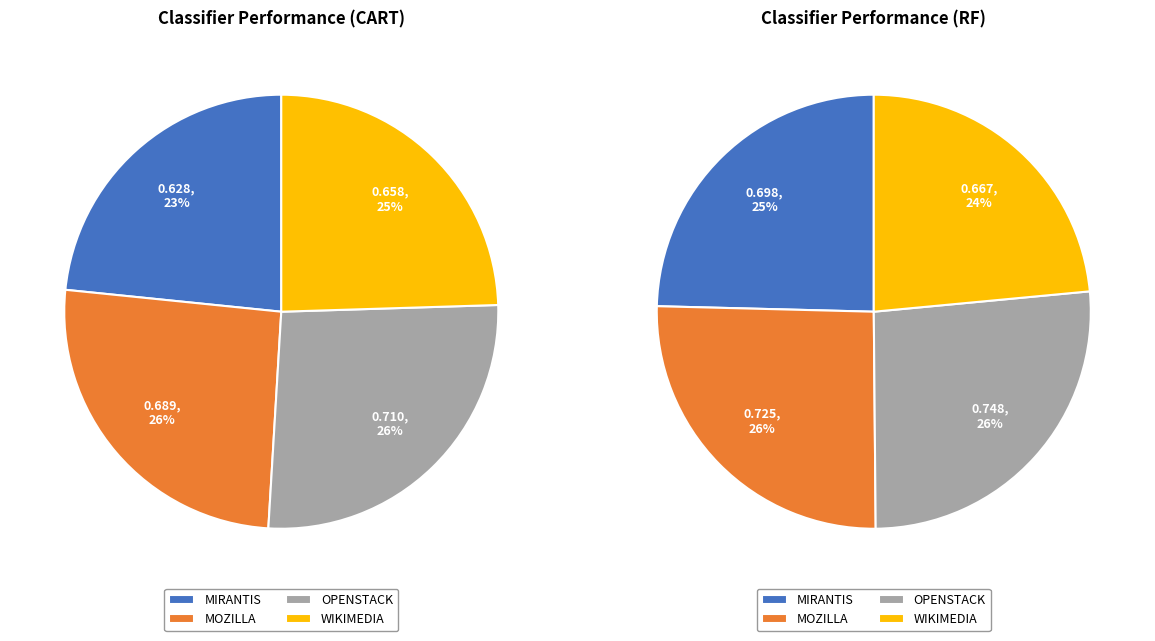

Is there a majority slice in this chart?

No